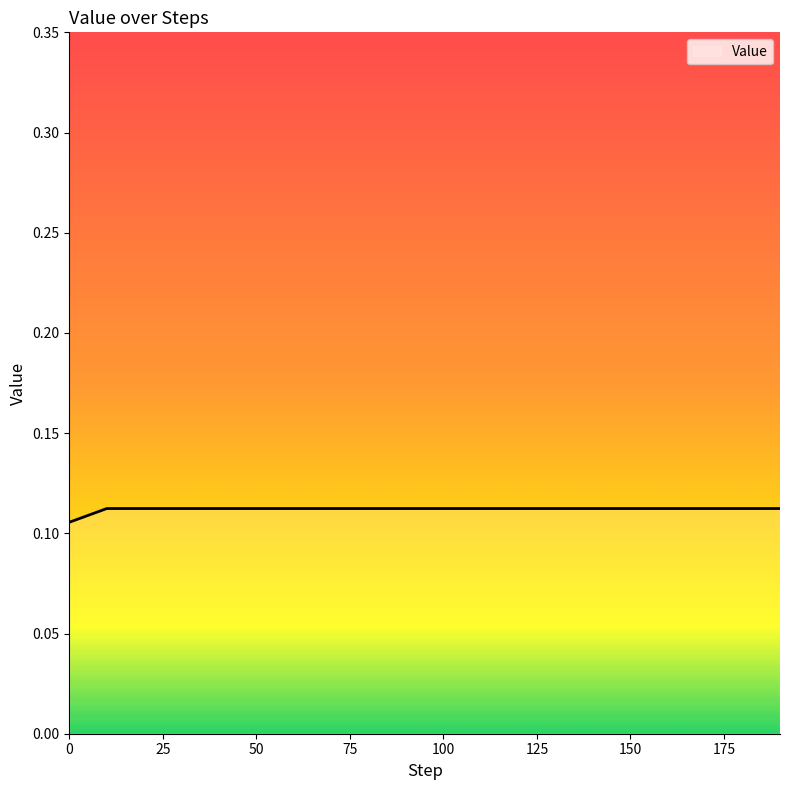

How many lines are shown in the chart?

1